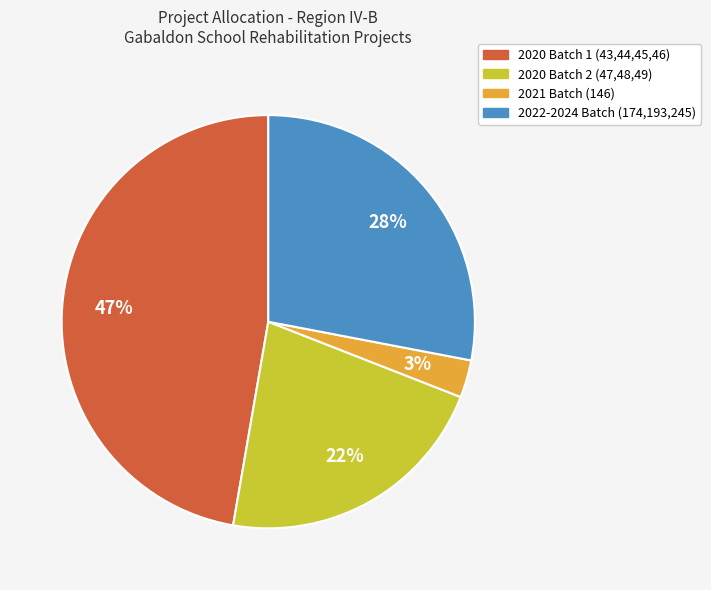

Rank the categories by value from lowest to highest.

2021 Batch (146), 2020 Batch 2 (47,48,49), 2022-2024 Batch (174,193,245), 2020 Batch 1 (43,44,45,46)